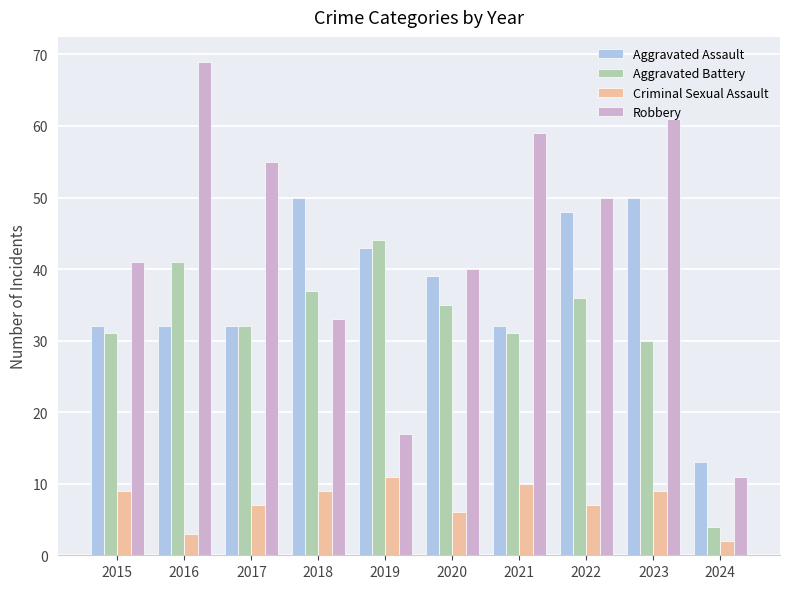

Rank the series at 2019 from highest to lowest value.

Aggravated Battery, Aggravated Assault, Robbery, Criminal Sexual Assault